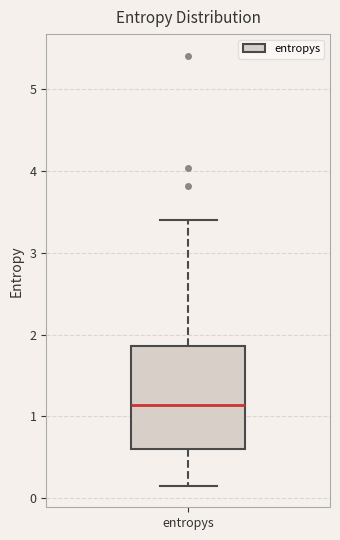

Transcribe this box plot: give where the median line is, the range the box spans, and where the two whiskers end, as read against the y-axis. The values are not printed on the chart, so give them approximately, as read against the axis.

median 1.1, box 0.6 to 1.9, whiskers 0.2 to 3.4